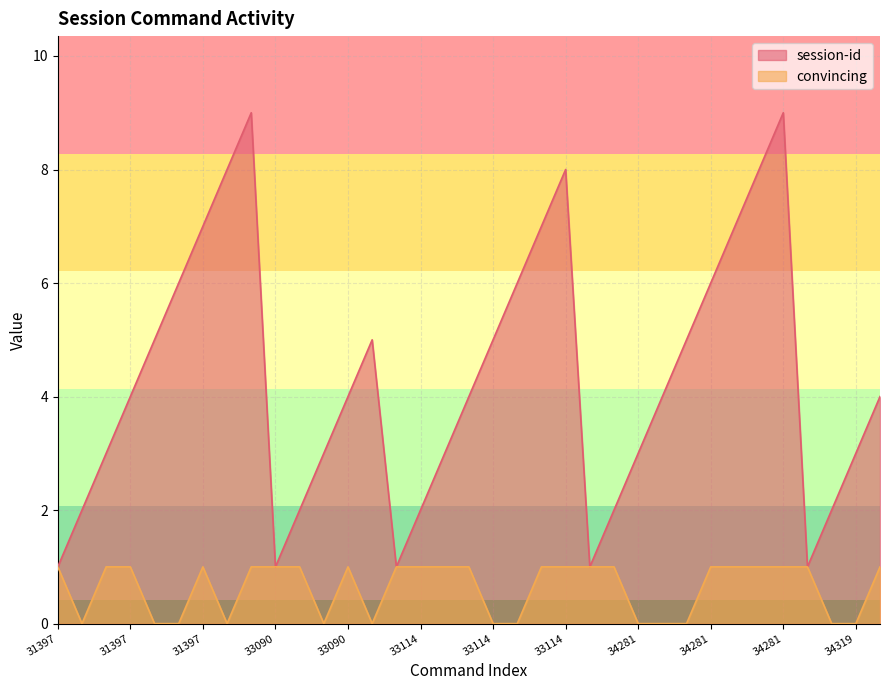

Which series has the widest spread of values?

session-id